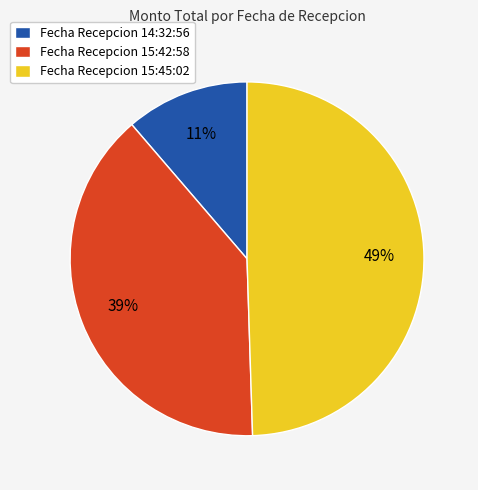

Rank the categories by value from lowest to highest.

Fecha Recepcion 14:32:56, Fecha Recepcion 15:42:58, Fecha Recepcion 15:45:02